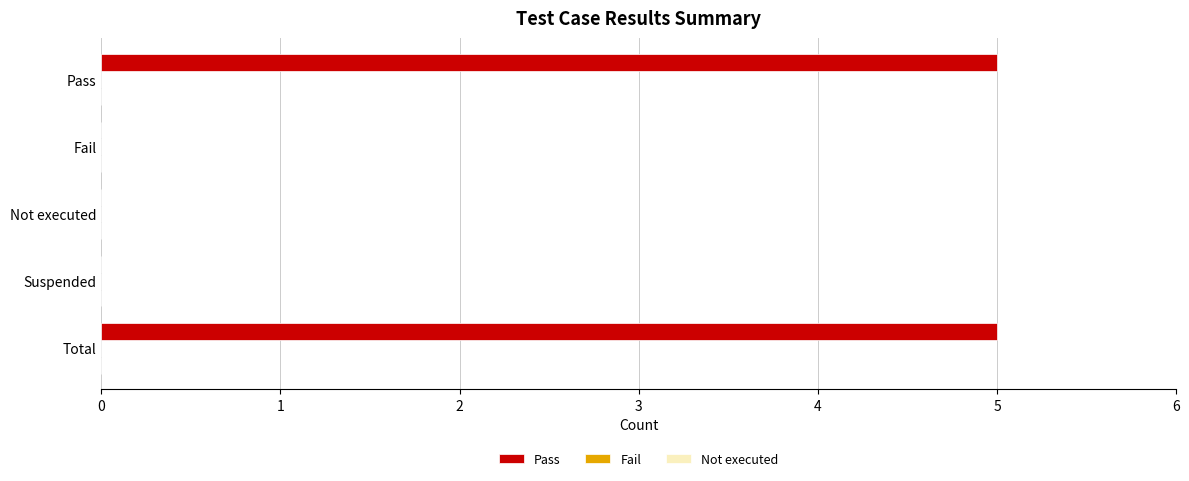

Which has a higher value, Total or Not executed?

Total